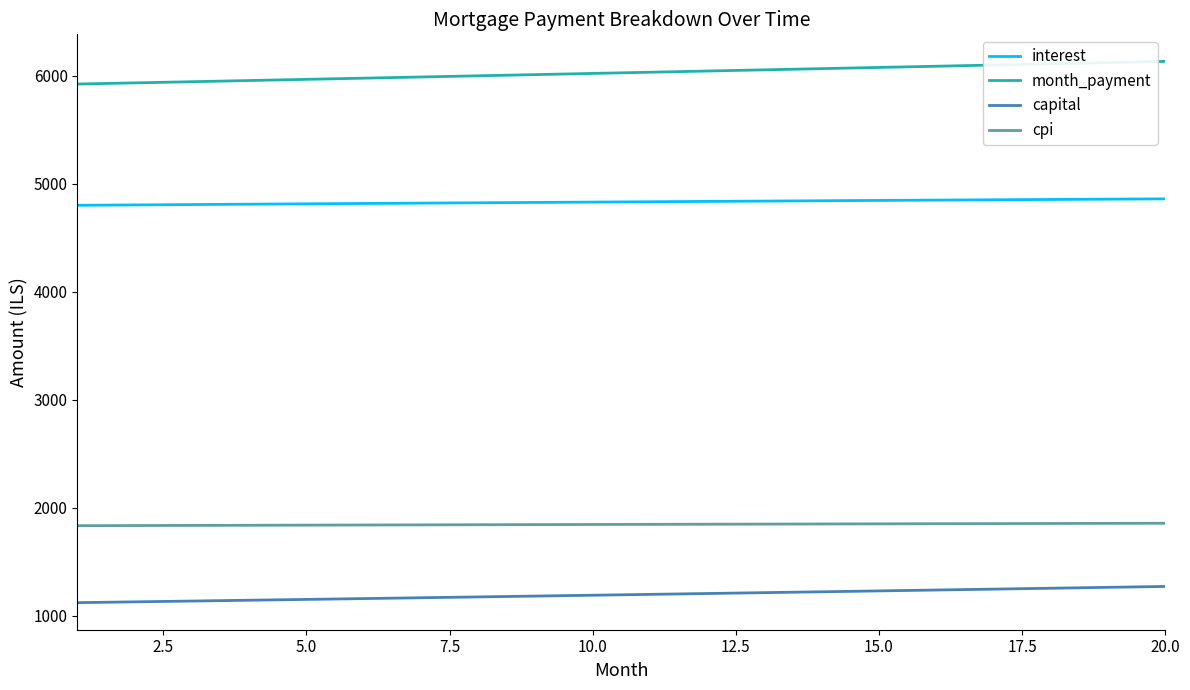

How many series are shown in this chart?

4